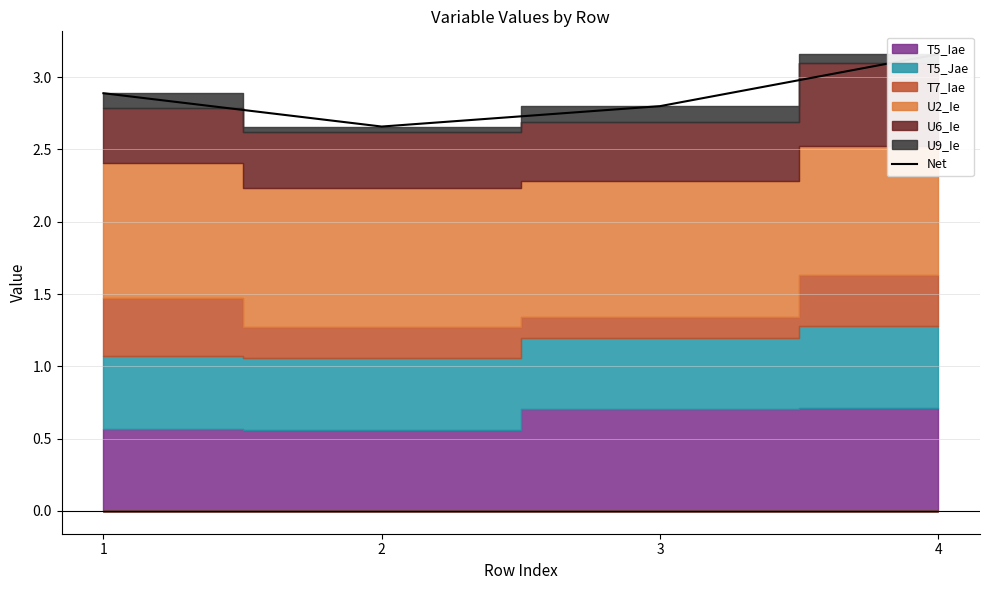

Reading left to right, extract all data points from this chart.

1=2.9	2=2.7	3=2.8	4=3.2